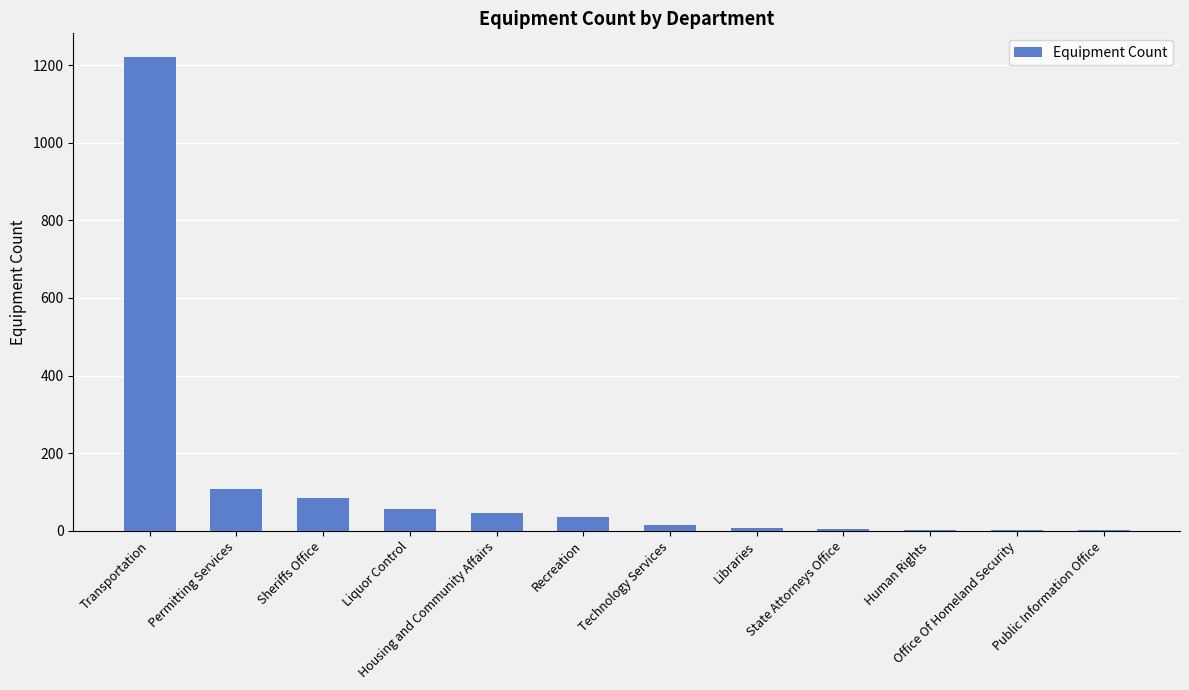

Are the bars horizontal?

No